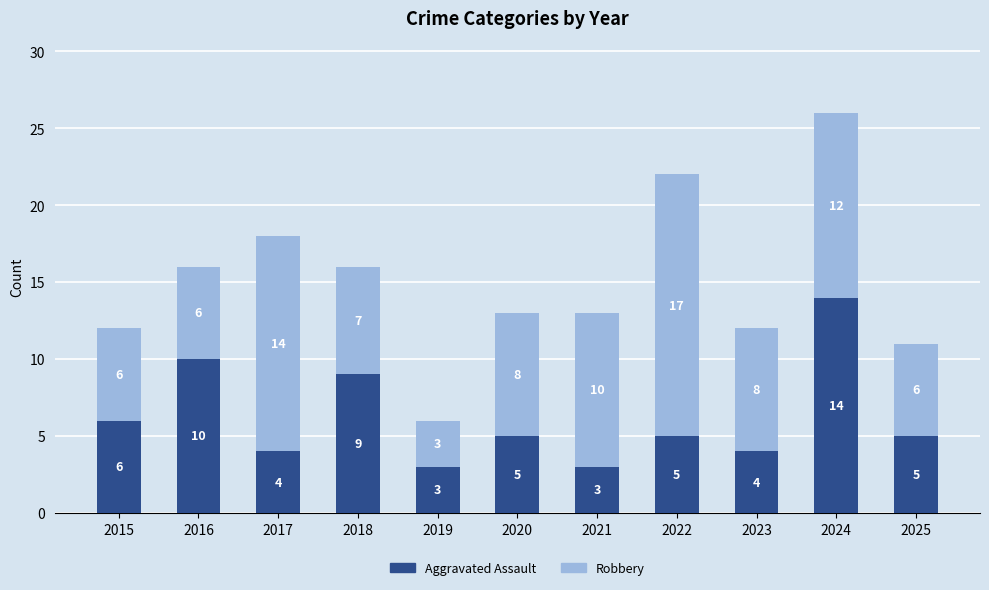

At which category is the sum across all series the highest?

2024